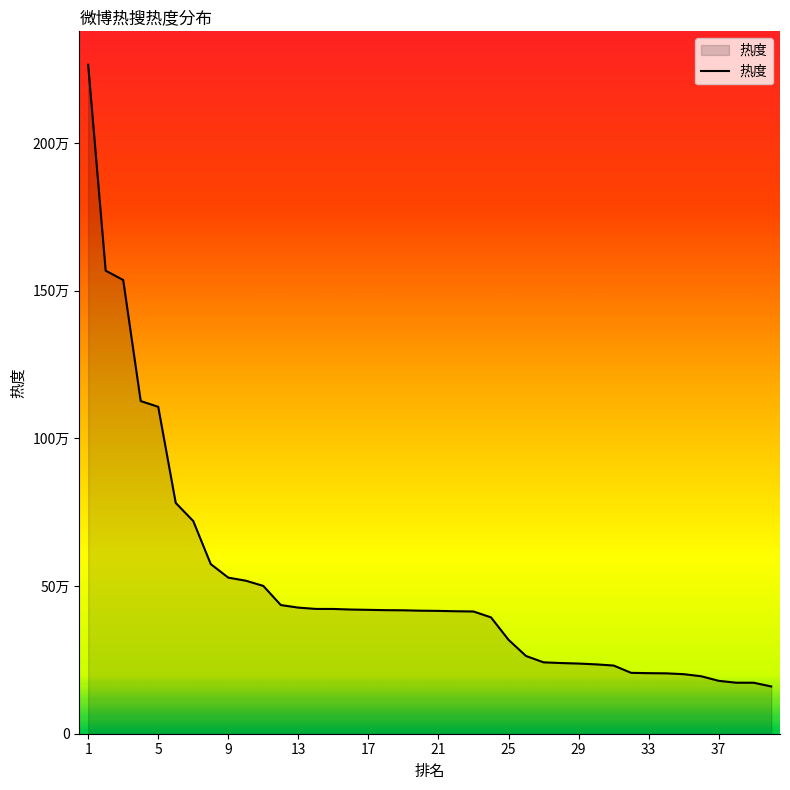

Does the chart have visible grid lines?

No